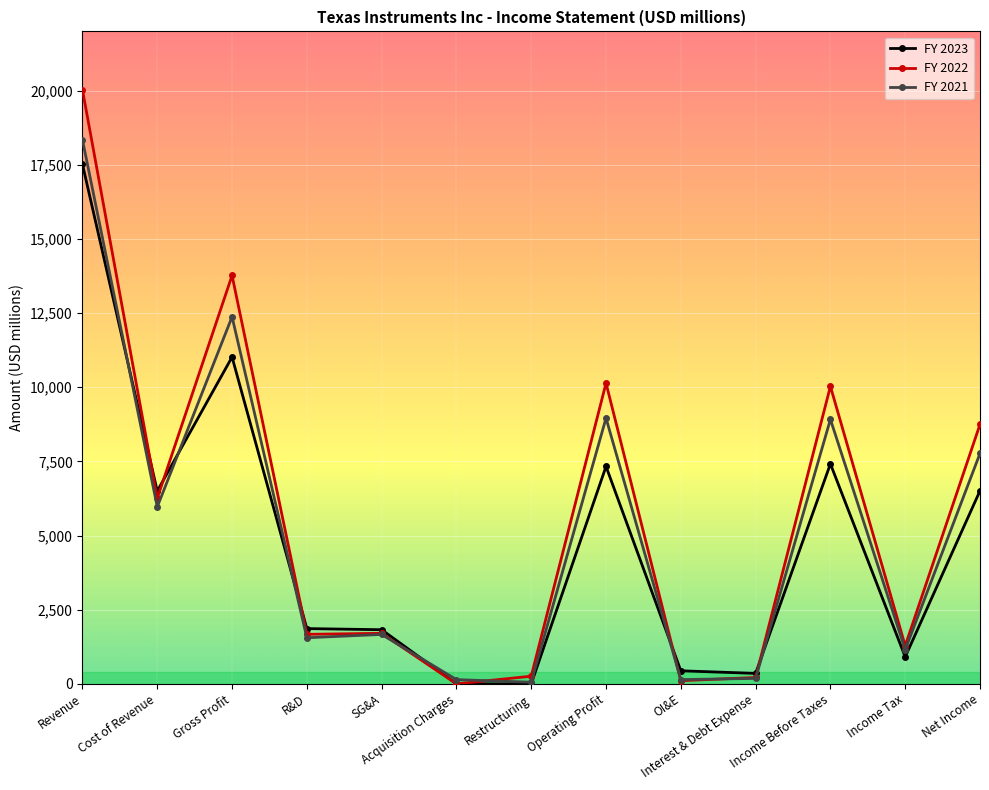

What is the approximate value of FY 2022 at Income Before Taxes, to the nearest 100?

10000